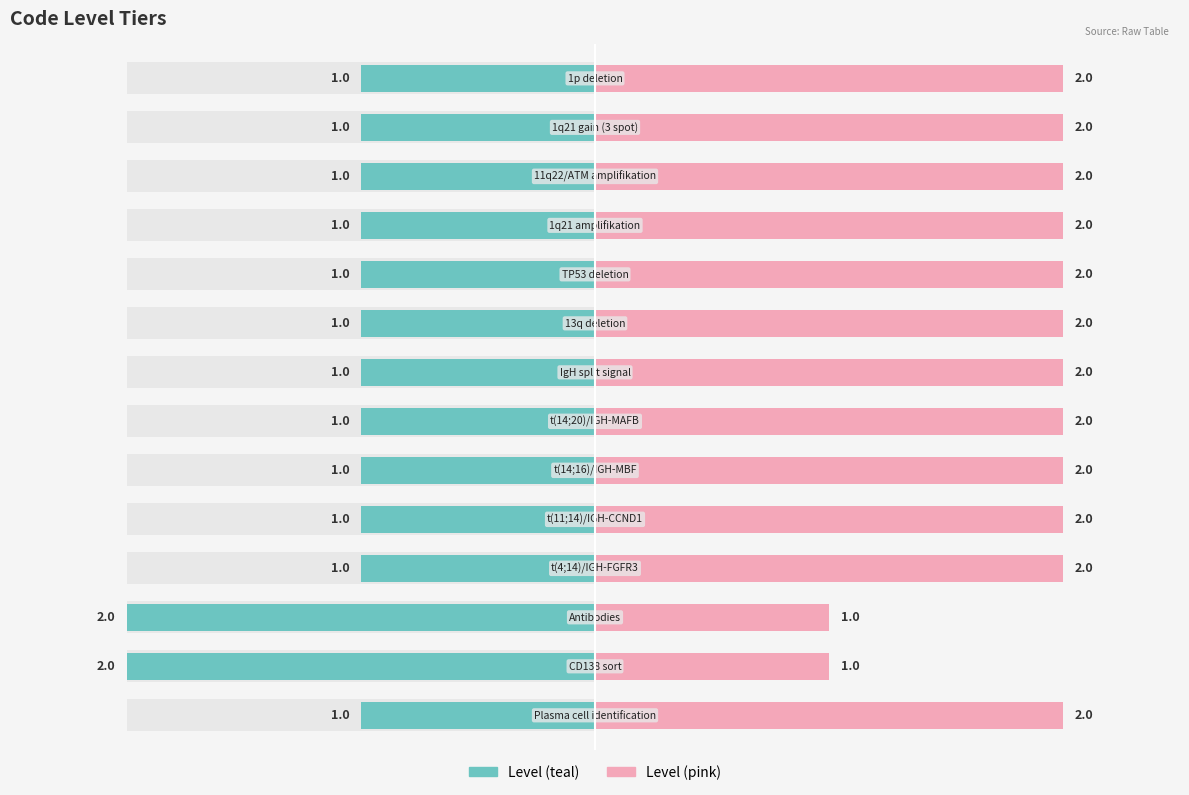

What is the sum of all Level (teal) values?

-16